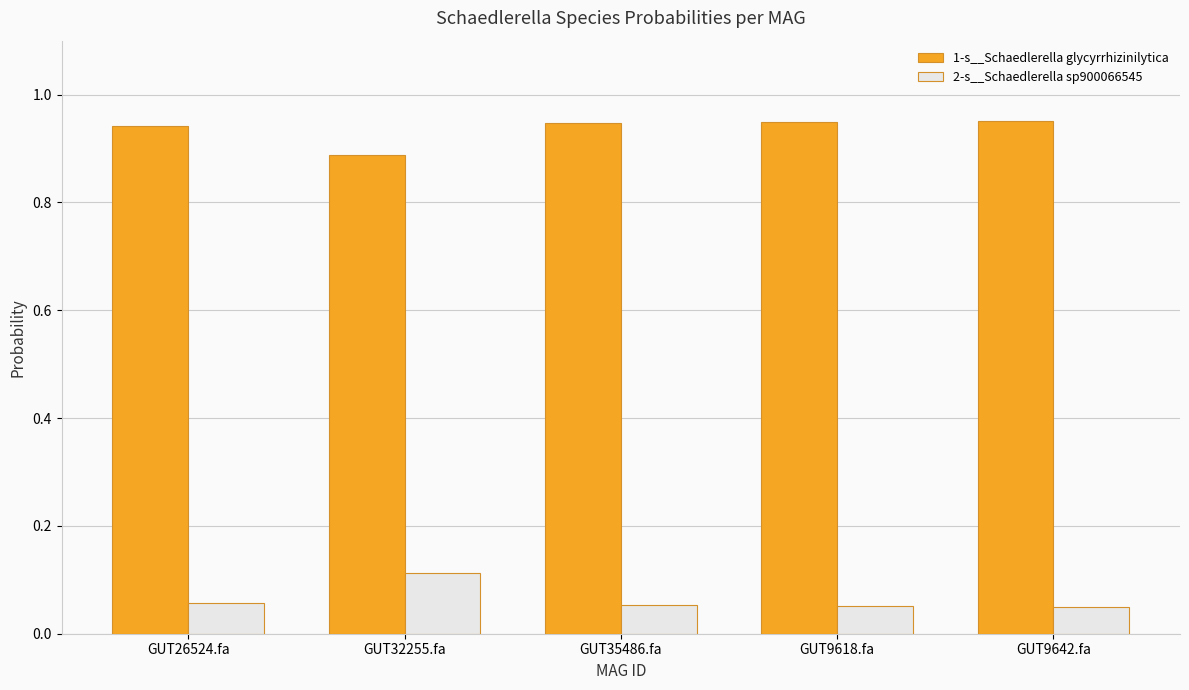

At which label does 1-s__Schaedlerella glycyrrhizinilytica reach its minimum?

GUT32255.fa